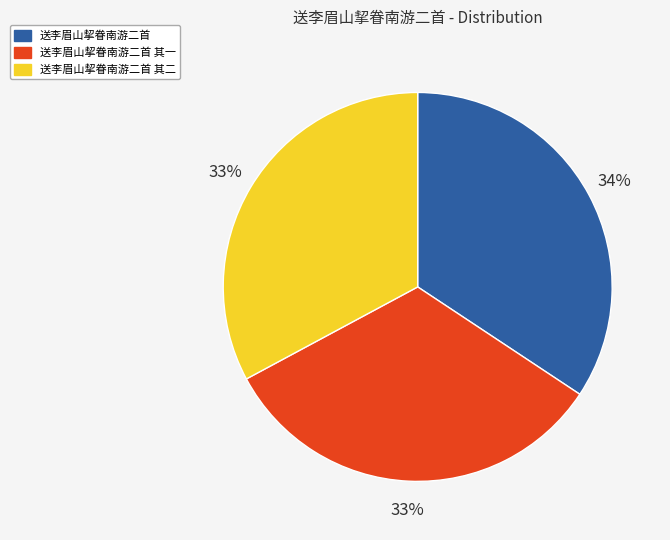

To the nearest percent, what is the average slice percentage?

33%